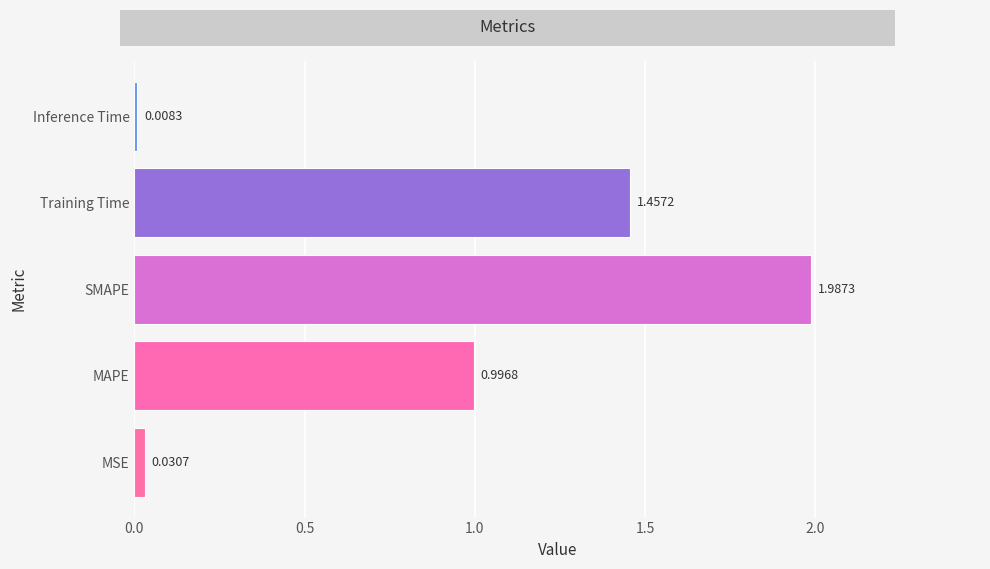

What is the difference between the second highest and minimum values?

1.4